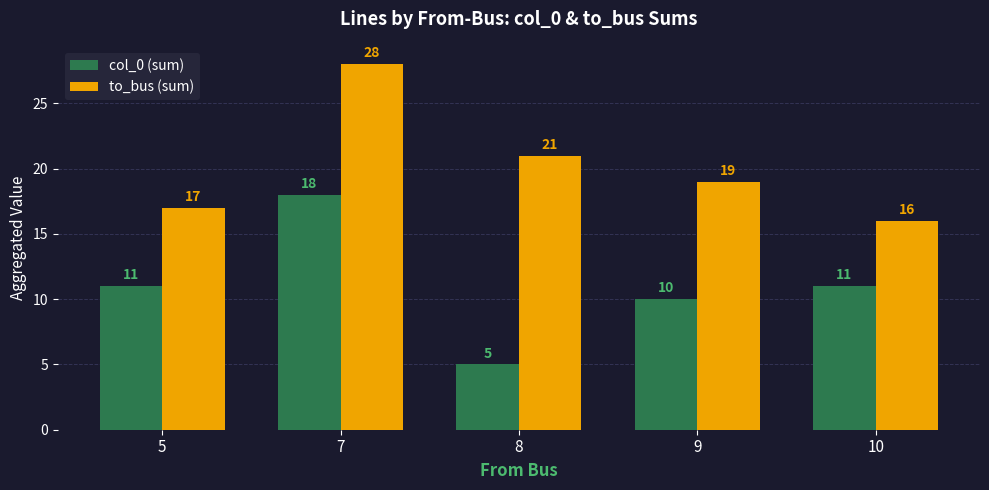

Between 7 and 9, which series saw the biggest shift?

to_bus (sum)